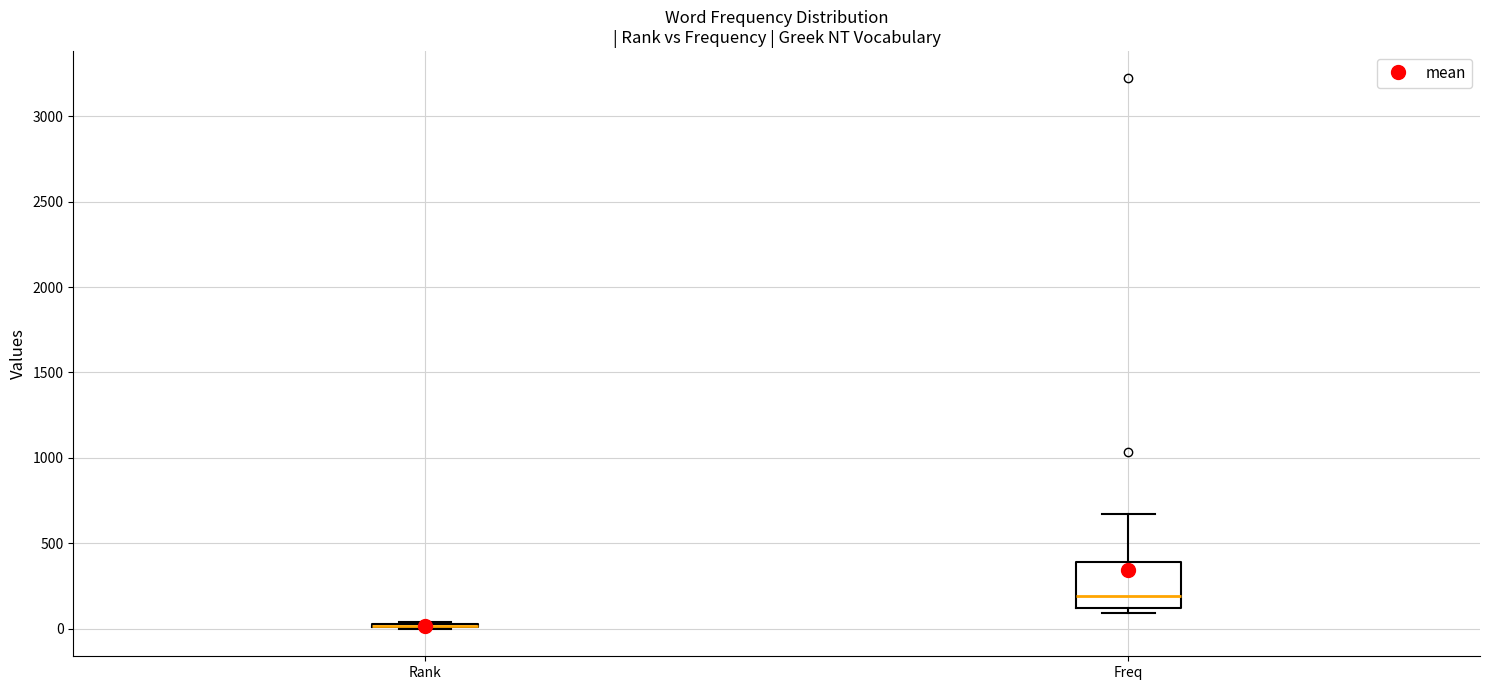

Reading left to right, transcribe this box plot: for each box, give where its median line is, the range the box spans, and where its two whiskers end, as read against the y-axis. The values are not printed on the chart, so give them approximately, as read against the axis.

Rank: box collapsed to a line at 0, whiskers 0 to 50
Freq: median 200, box 100 to 400, whiskers 100 (just below the box's lower edge) to 650